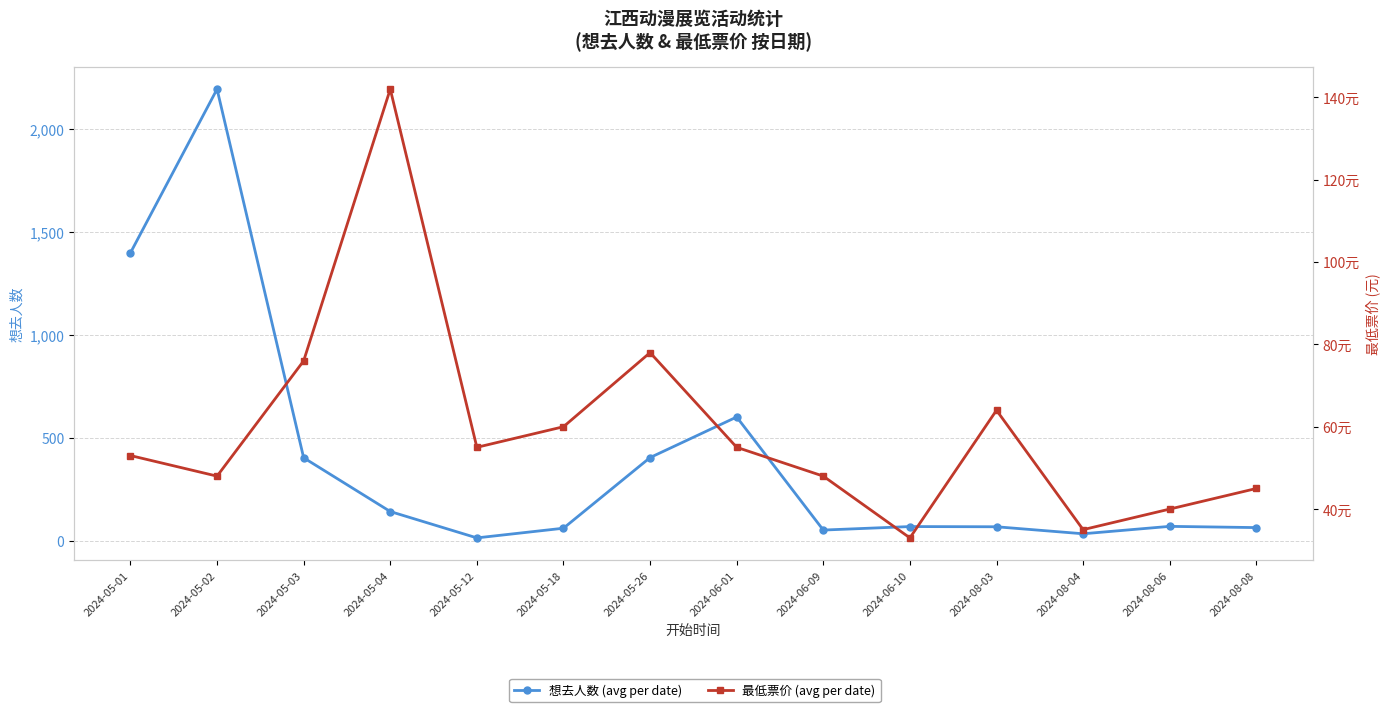

Reading right to left, what are all the values shown in this chart?

想去人数 (avg per date): 2024-08-08=64	2024-08-06=70	2024-08-04=34	2024-08-03=68	2024-06-10=69	2024-06-09=52	2024-06-01=601	2024-05-26=404	2024-05-18=61	2024-05-12=14	2024-05-04=142	2024-05-03=403	2024-05-02=2193	2024-05-01=1398
最低票价 (avg per date): 2024-08-08=45	2024-08-06=40	2024-08-04=35	2024-08-03=64	2024-06-10=33	2024-06-09=48	2024-06-01=55	2024-05-26=78	2024-05-18=60	2024-05-12=55	2024-05-04=142	2024-05-03=76	2024-05-02=48	2024-05-01=53